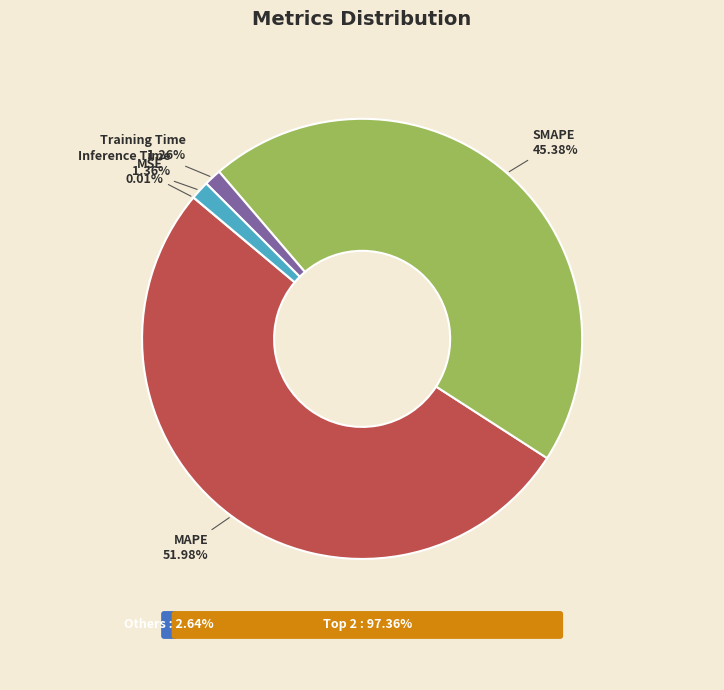

Rank the categories by value from highest to lowest.

MAPE, SMAPE, Inference Time, Training Time, MSE